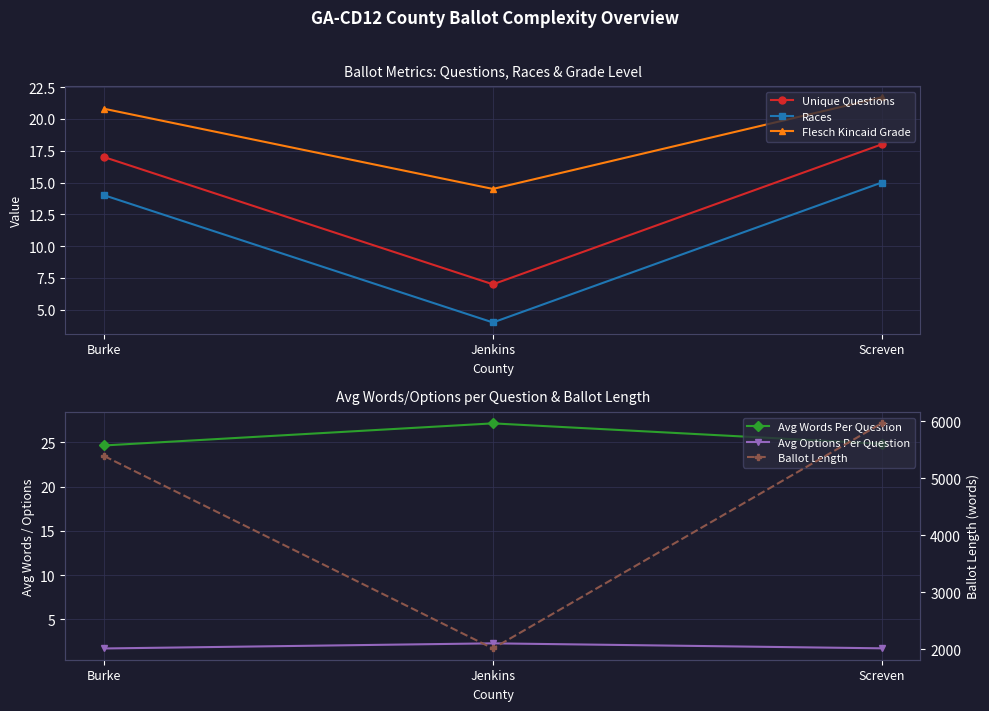

What is the label of the 1st point from the left?

Burke